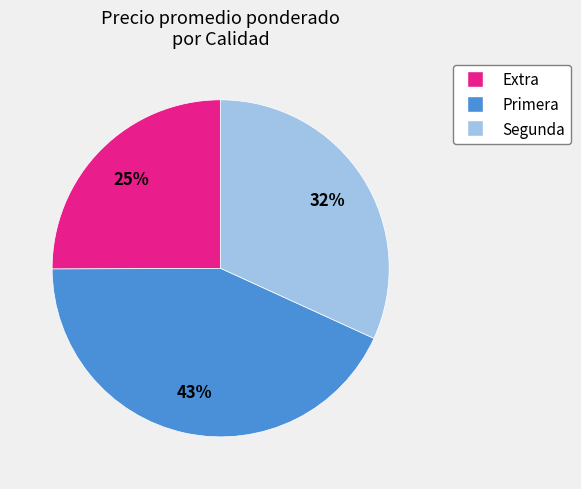

Does any single category account for the majority?

No